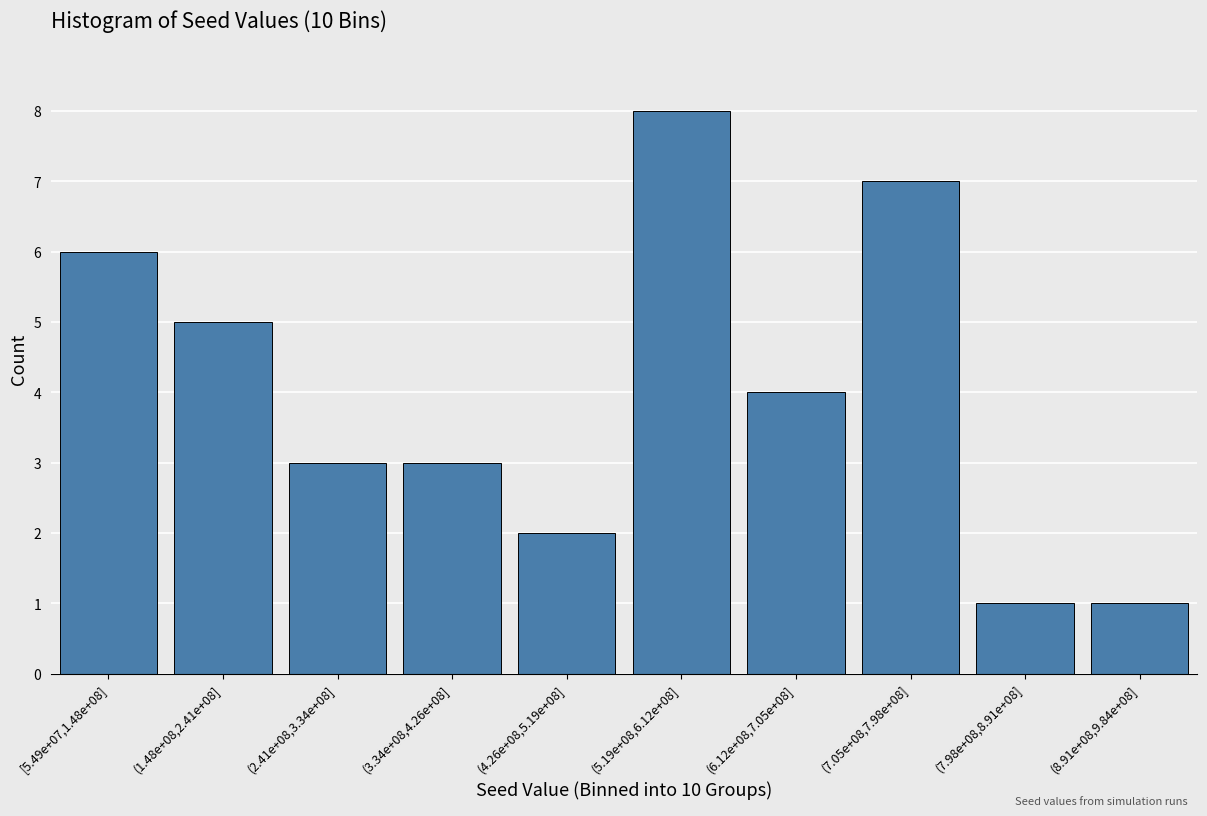

Reading left to right, what are all the values shown in this chart?

[5.49e+07,1.48e+08]=6	(1.48e+08,2.41e+08]=5	(2.41e+08,3.34e+08]=3	(3.34e+08,4.26e+08]=3	(4.26e+08,5.19e+08]=2	(5.19e+08,6.12e+08]=8	(6.12e+08,7.05e+08]=4	(7.05e+08,7.98e+08]=7	(7.98e+08,8.91e+08]=1	(8.91e+08,9.84e+08]=1